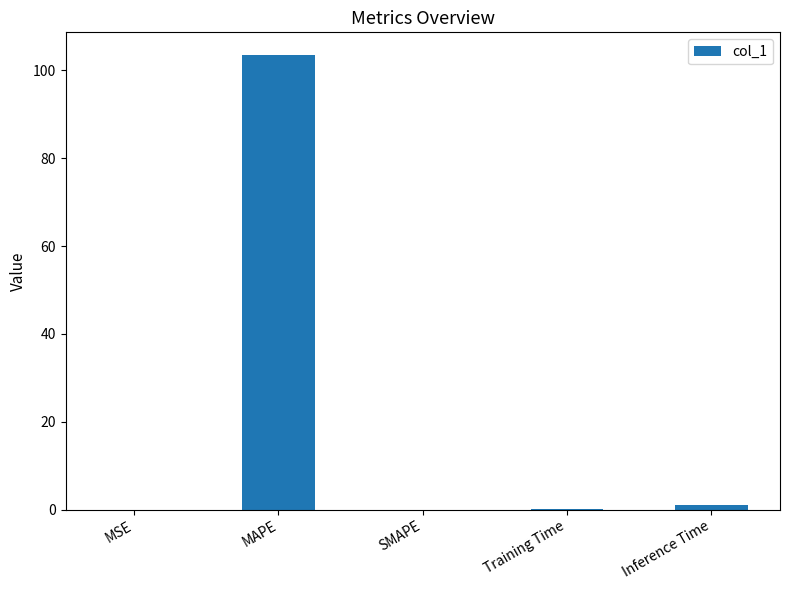

Read the value at MAPE.

103.5